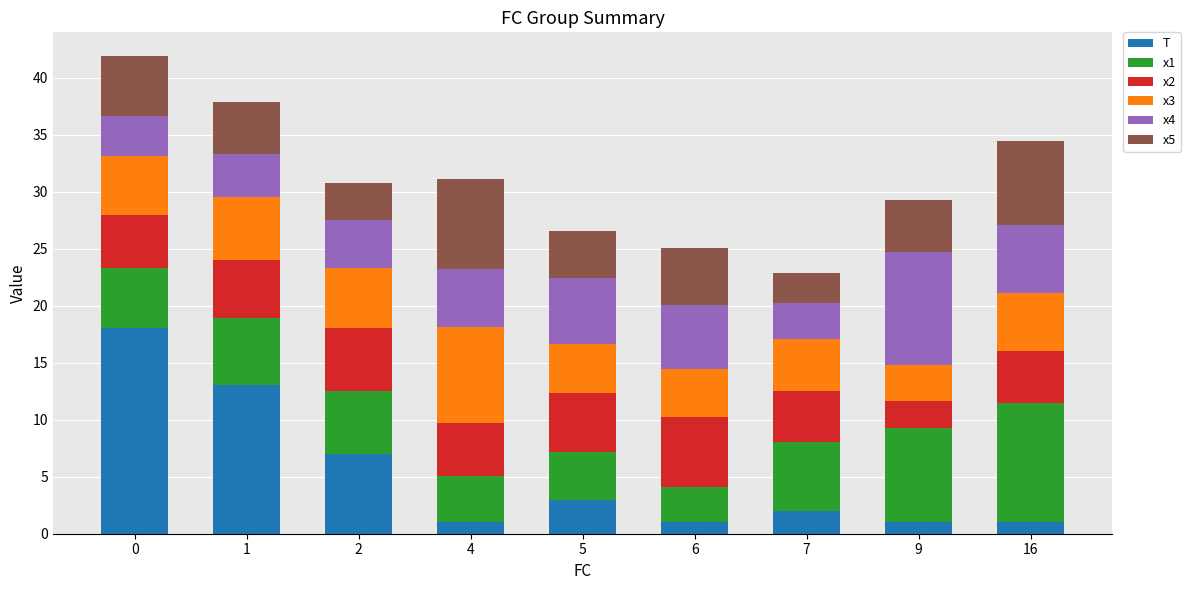

What is the total value across all series at 0?

41.9